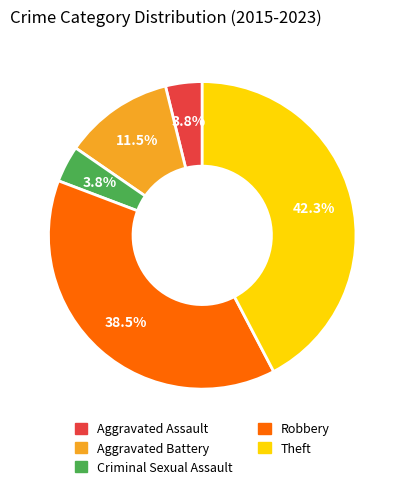

What percentage is the Criminal Sexual Assault slice, to the nearest percent?

4%